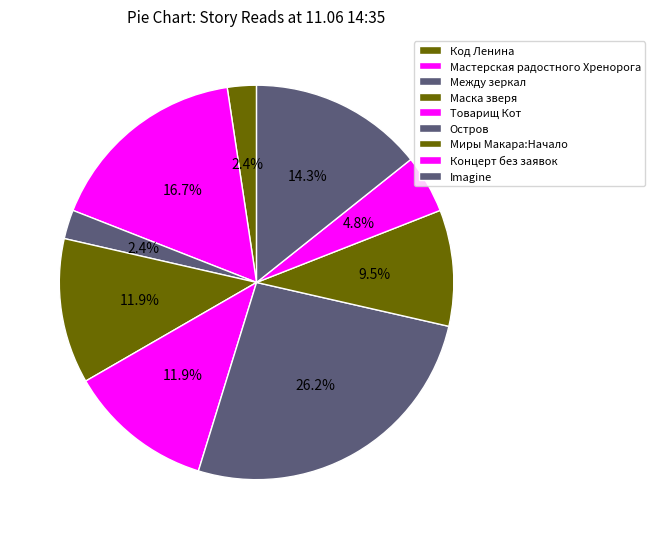

What is the ratio of the value at Концерт без заявок to the value at Товарищ Кот?

0.4